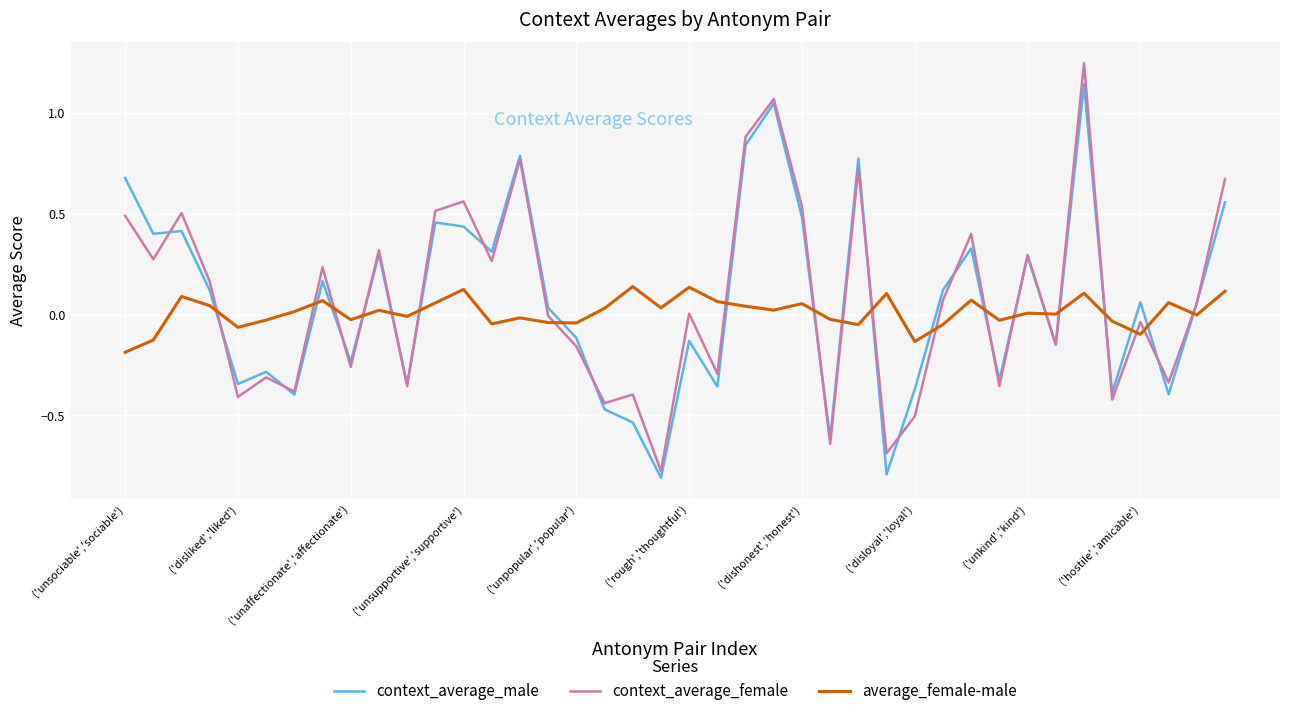

True or false: context_average_female and average_female-male cross at least once.

True